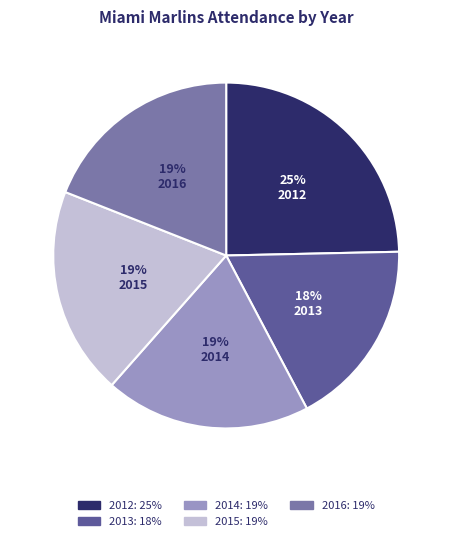

To the nearest percent, what percentage of the pie is 2013?

18%